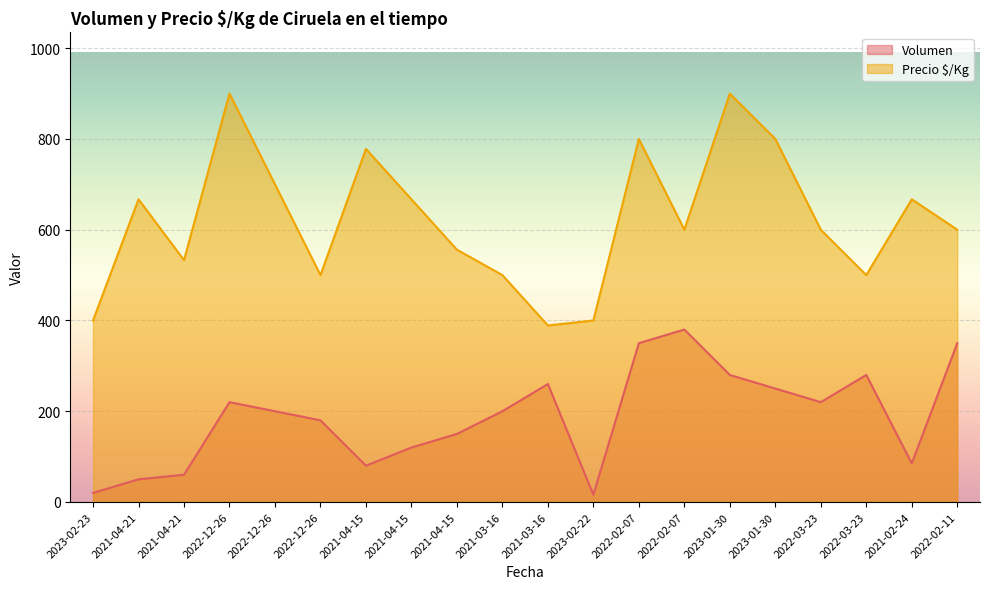

List the labels in order of Precio $/Kg value, largest first.

2022-12-26, 2023-01-30, 2022-02-07, 2023-01-30, 2021-04-15, 2022-12-26, 2021-04-21, 2021-04-15, 2021-02-24, 2022-02-07, 2022-03-23, 2022-02-11, 2021-04-15, 2021-04-21, 2022-12-26, 2021-03-16, 2022-03-23, 2023-02-23, 2023-02-22, 2021-03-16